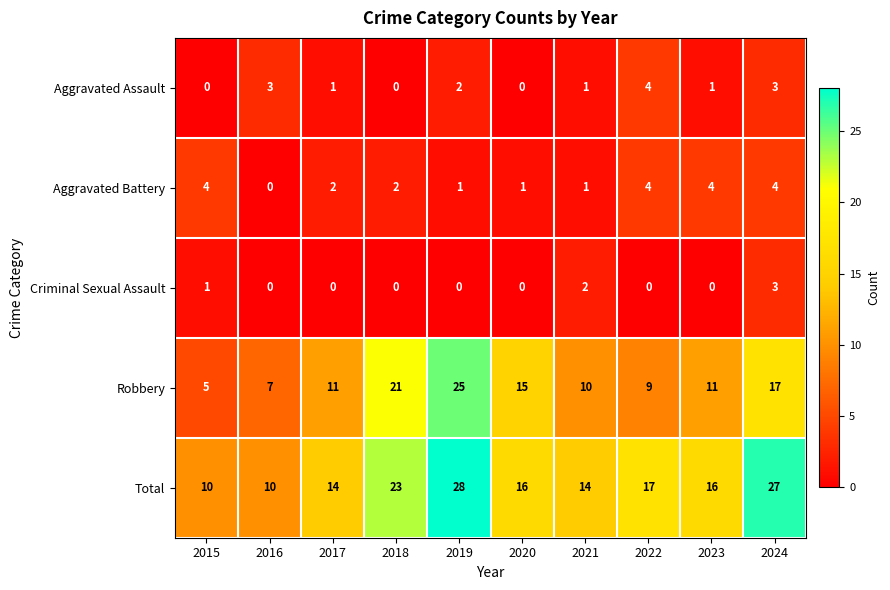

At how many categories does at least one series exceed 8?

10